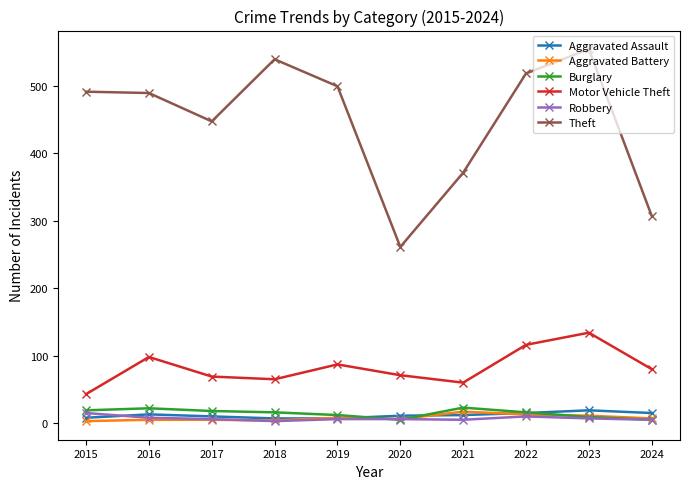

Does the chart have visible grid lines?

No